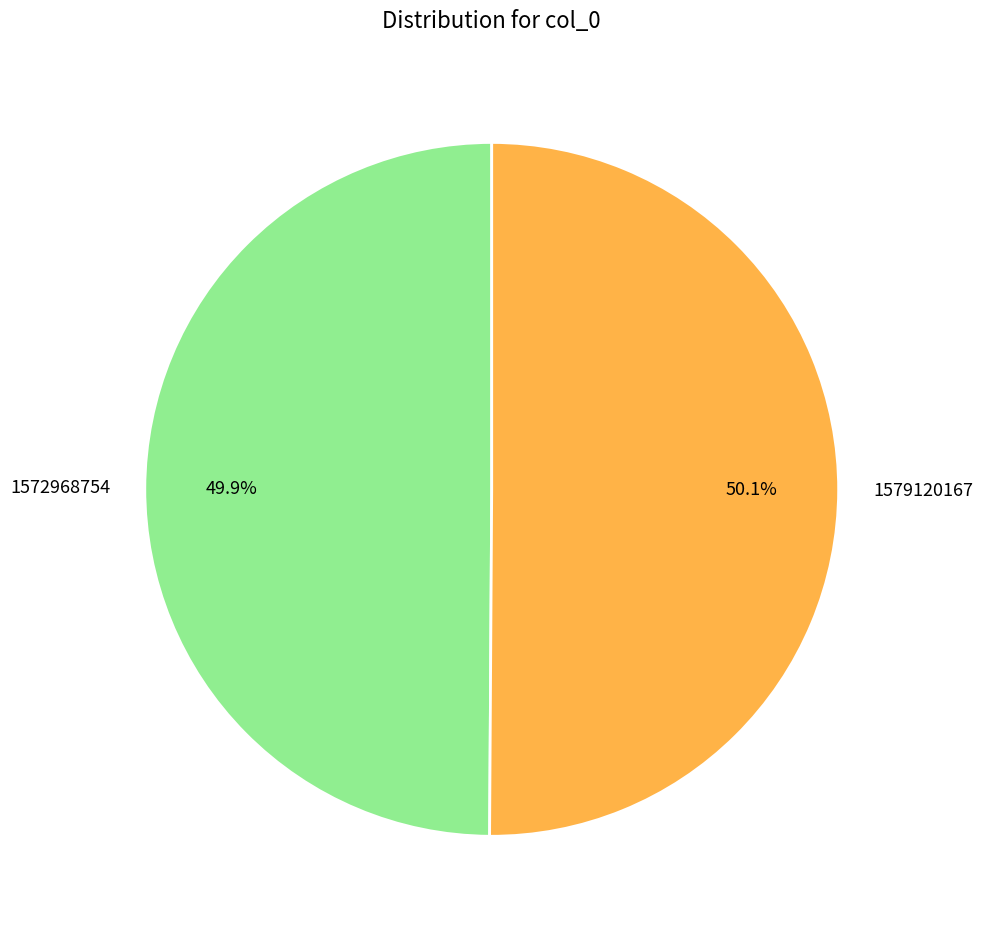

Is there any slice that represents more than half of the pie?

Yes